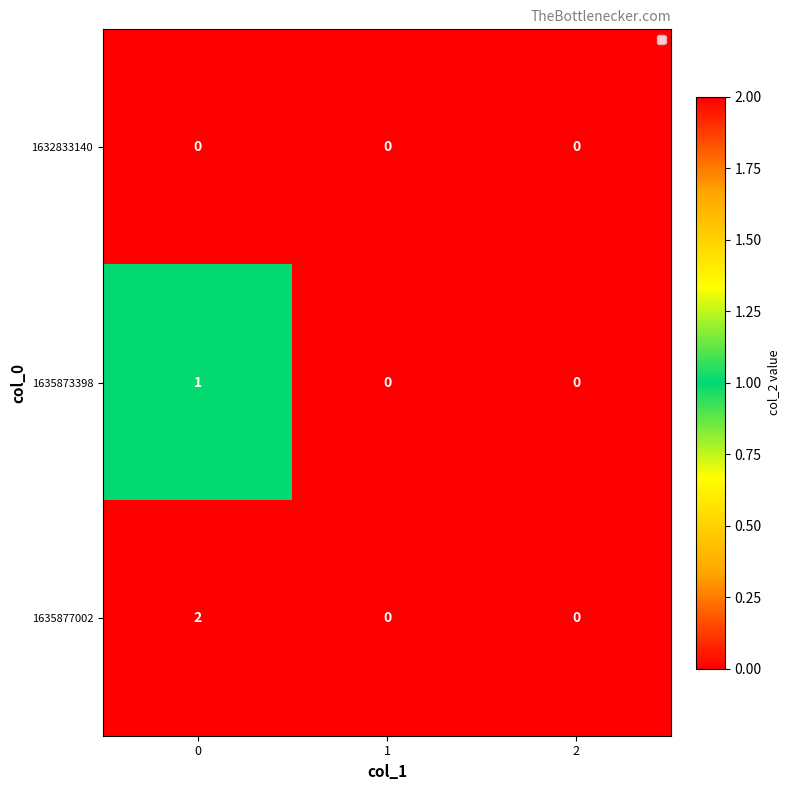

List the series in order of their overall mean, highest first.

1635877002, 1635873398, 1632833140